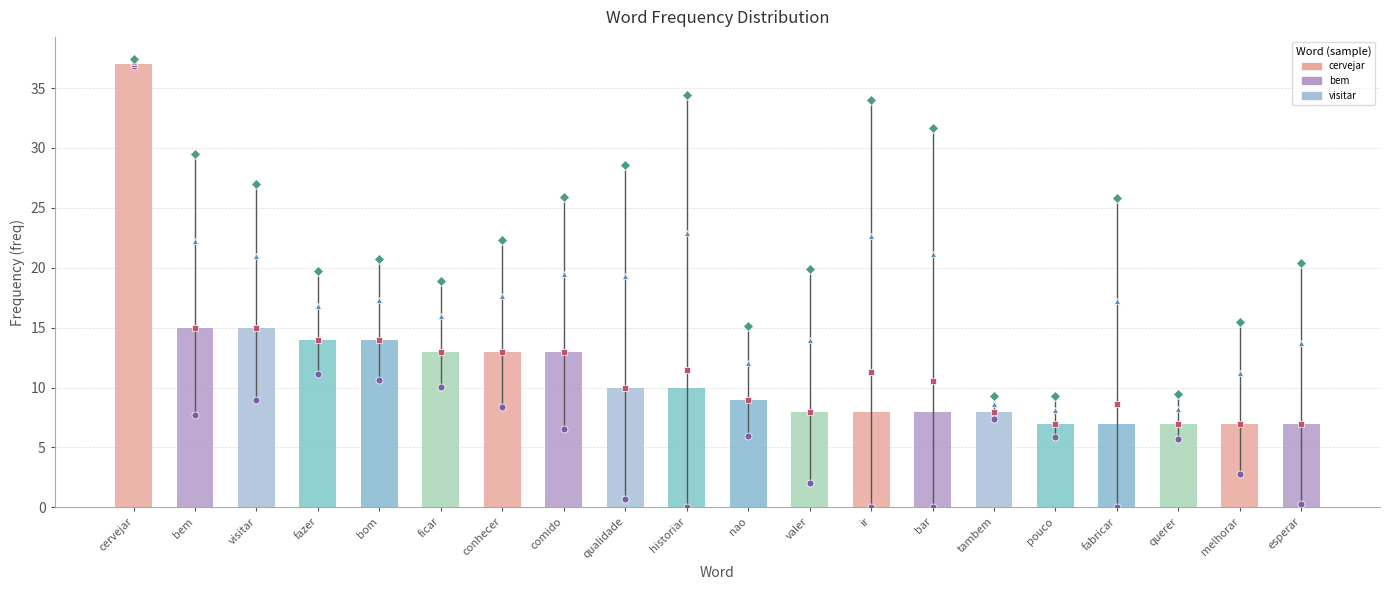

Reading right to left, what are all the values shown in this chart?

7	7	7	7	7	8	8	8	8	9	10	10	13	13	13	14	14	15	15	37